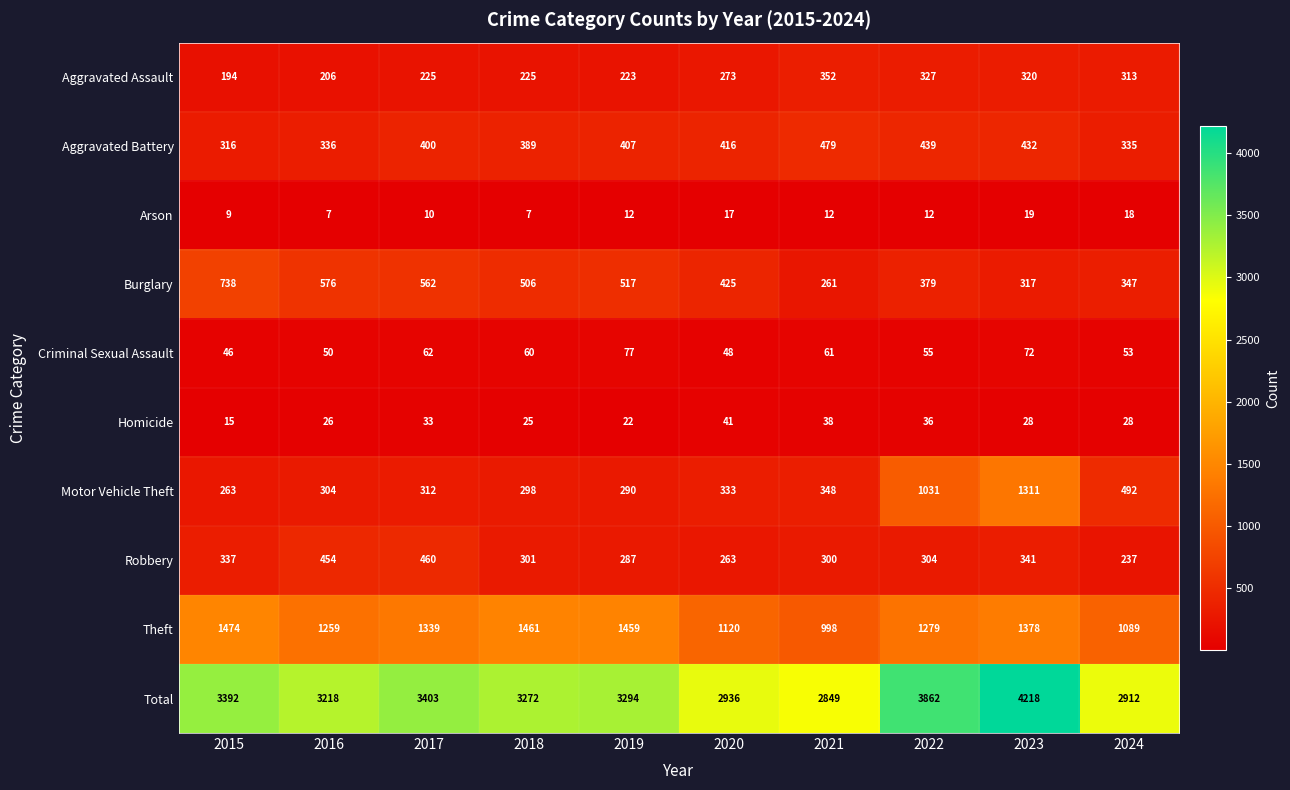

Which category has the lowest value in the Theft series?

2021